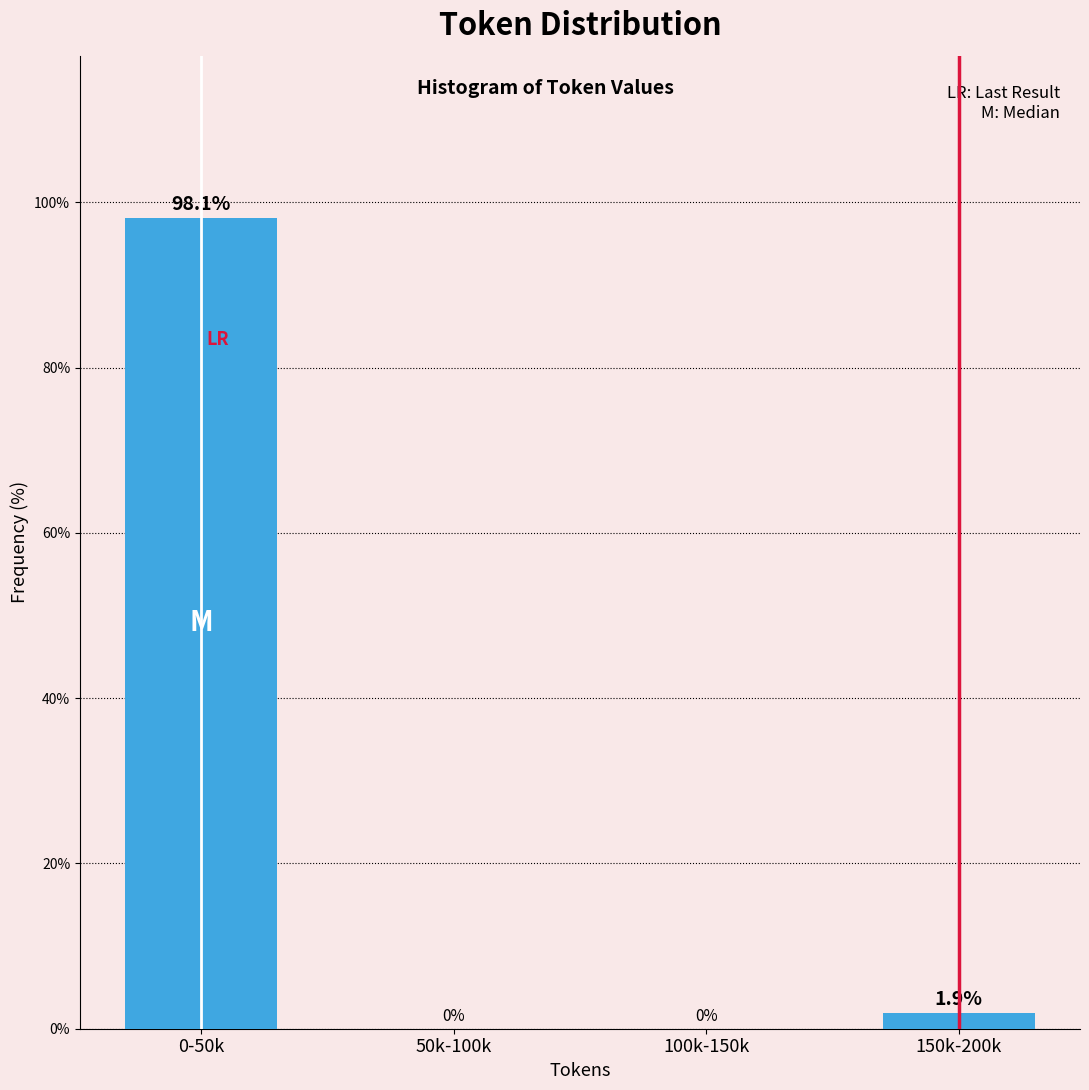

Reading left to right, what are all the values shown in this chart?

0-50k=98.1	50k-100k=0.0	100k-150k=0.0	150k-200k=1.9